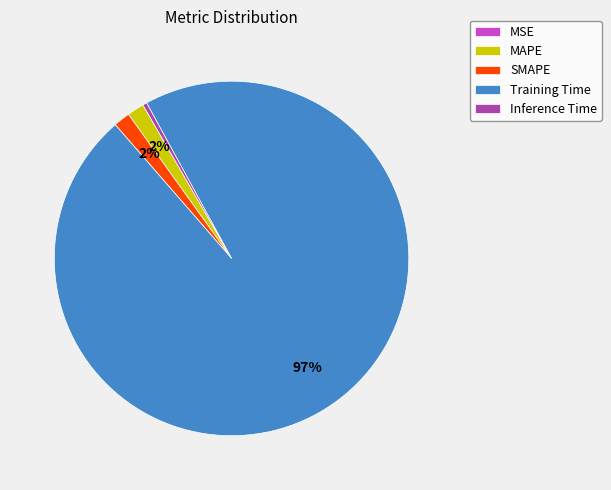

Combined, do Inference Time and Training Time account for over 50%?

Yes